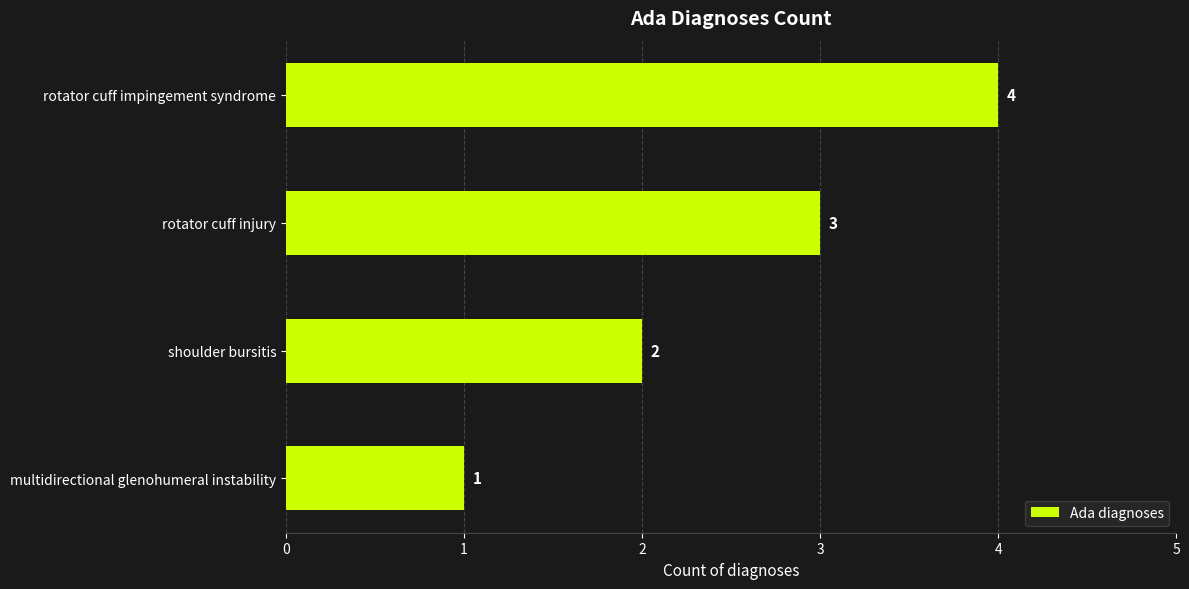

Reading top to bottom, list all the values displayed in this chart.

rotator cuff impingement syndrome=4	rotator cuff injury=3	shoulder bursitis=2	multidirectional glenohumeral instability=1